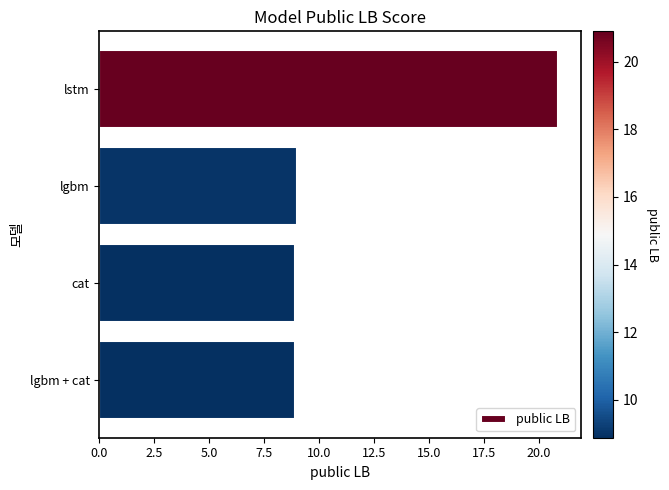

What is the value of the 2nd bar from the top?

9.0